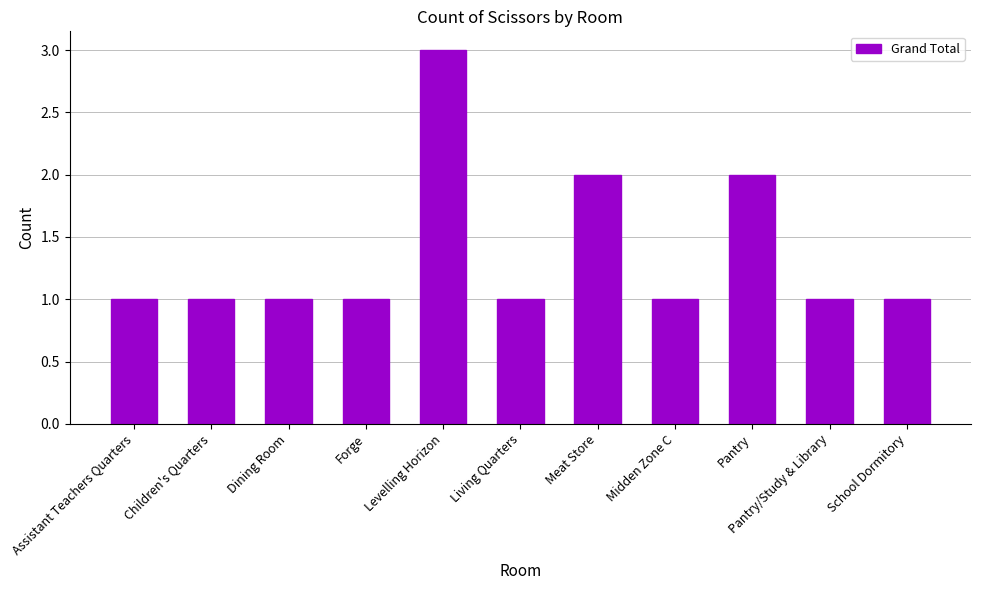

What is the difference between the maximum and minimum values?

2